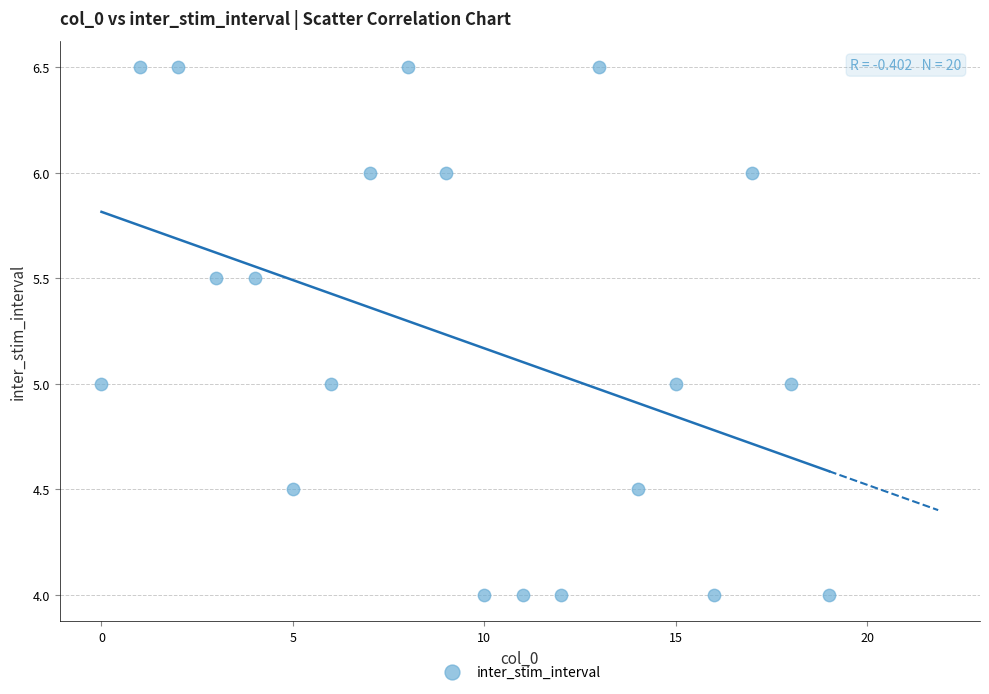

What is the range of Y values (max minus min)?

2.5